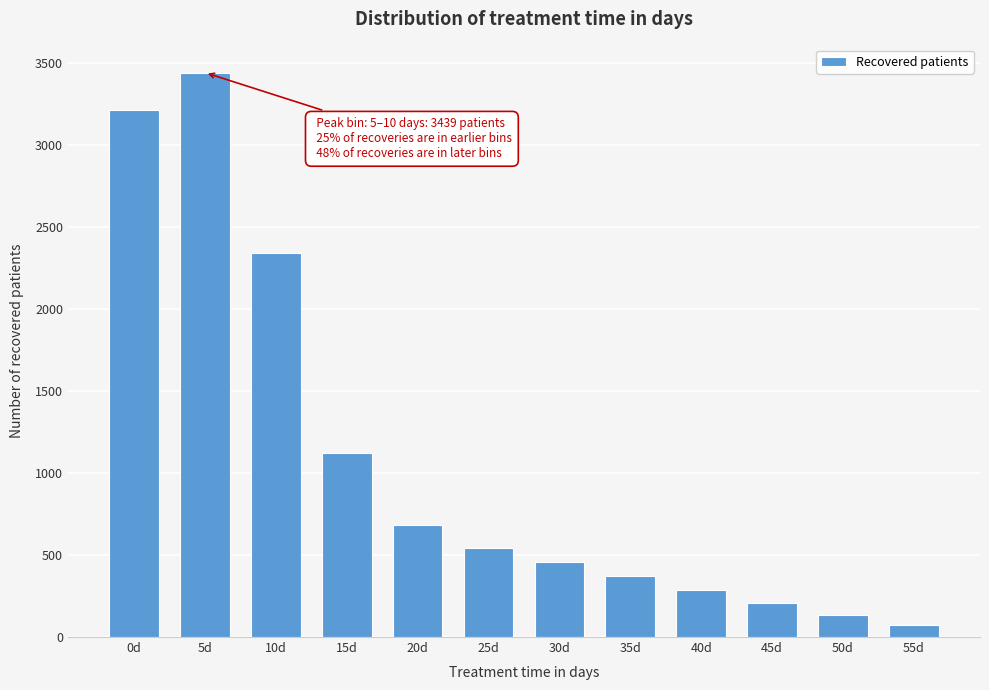

Reading left to right, what are all the values shown in this chart?

0d=3212	5d=3439	10d=2343	15d=1120	20d=680	25d=541	30d=459	35d=372	40d=287	45d=205	50d=137	55d=75